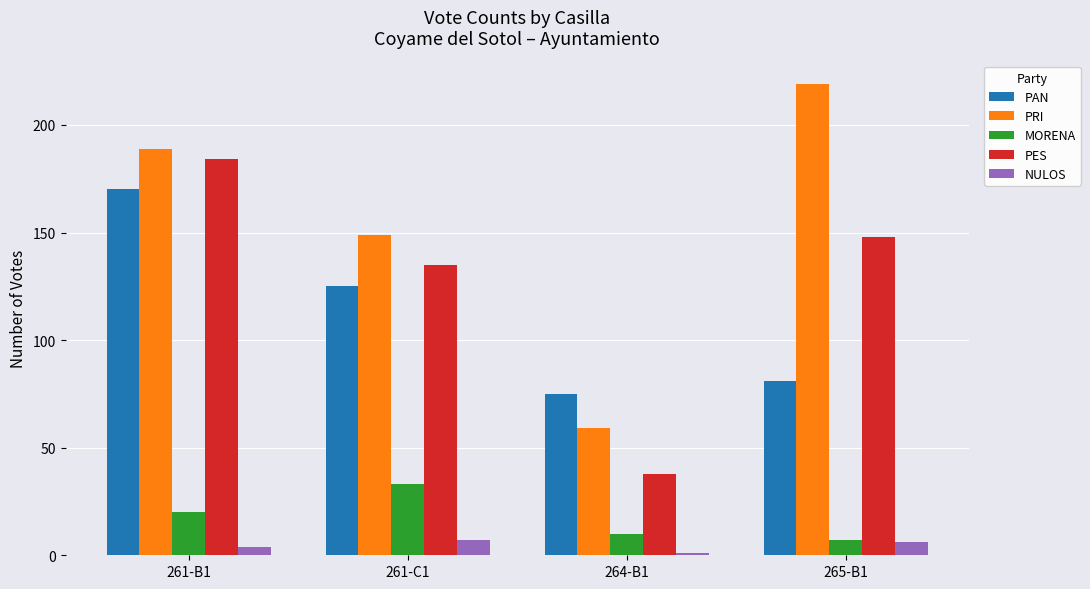

List the series in order of their peak value, highest first.

PRI, PES, PAN, MORENA, NULOS